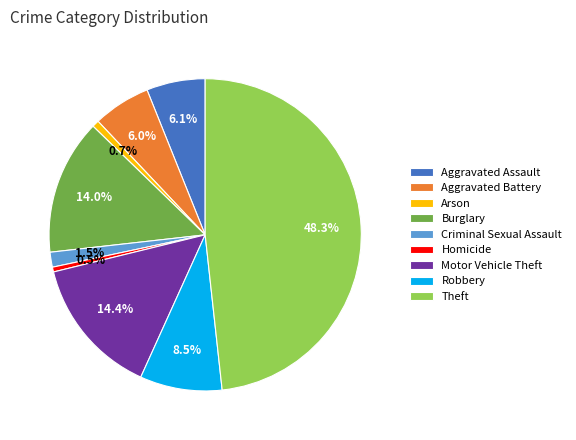

To the nearest percent, what is the combined percentage of Theft and Aggravated Assault?

54%